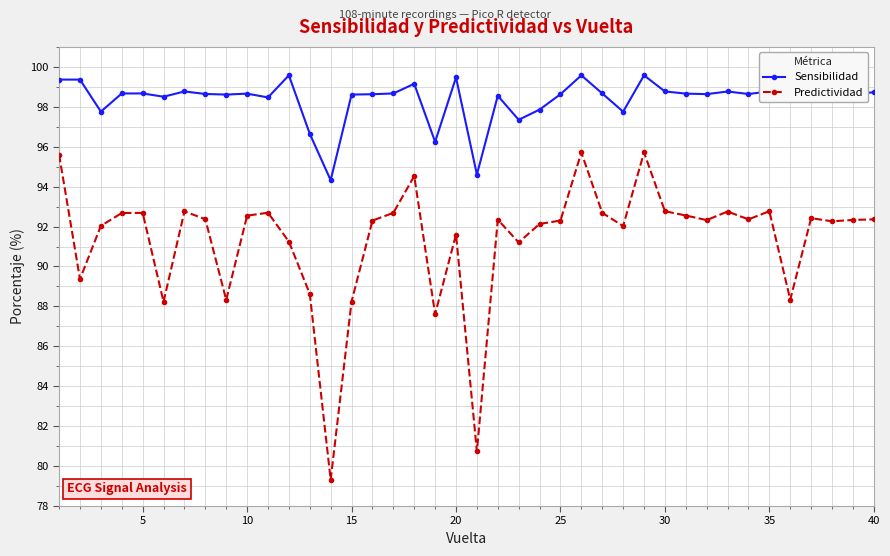

What is the highest value of the Predictividad series?

95.7